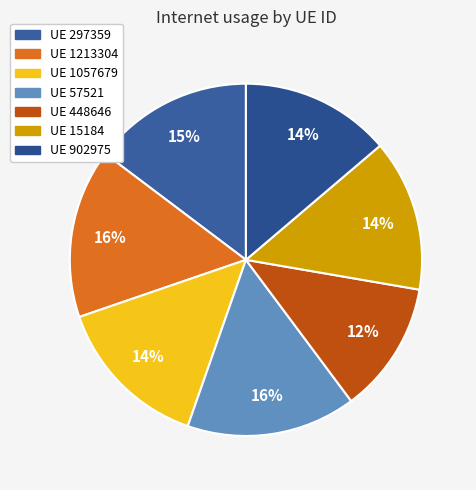

Which category has the smallest portion of the pie?

448646